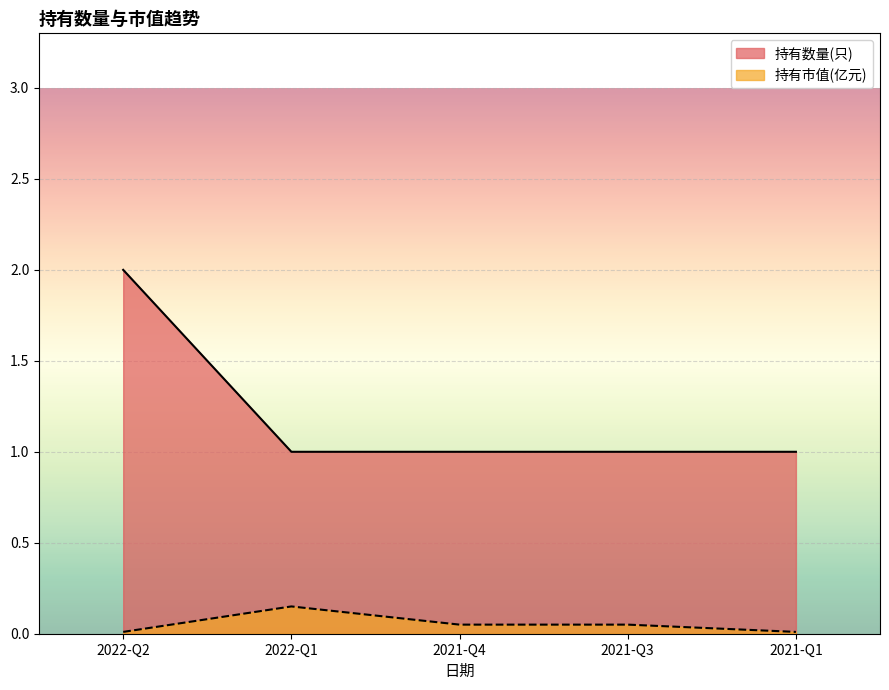

What is the value of the 持有市值(亿元) point at the 3rd from the left?

0.1